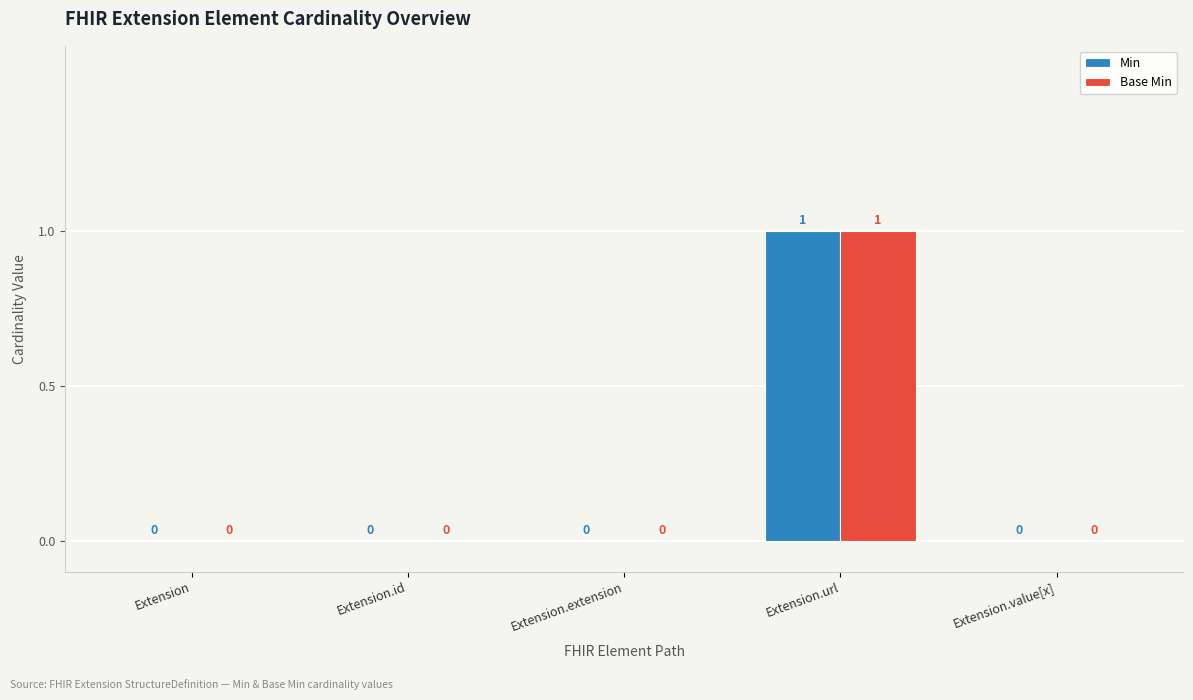

Is it true that Base Min equals 1 at Extension.id?

False